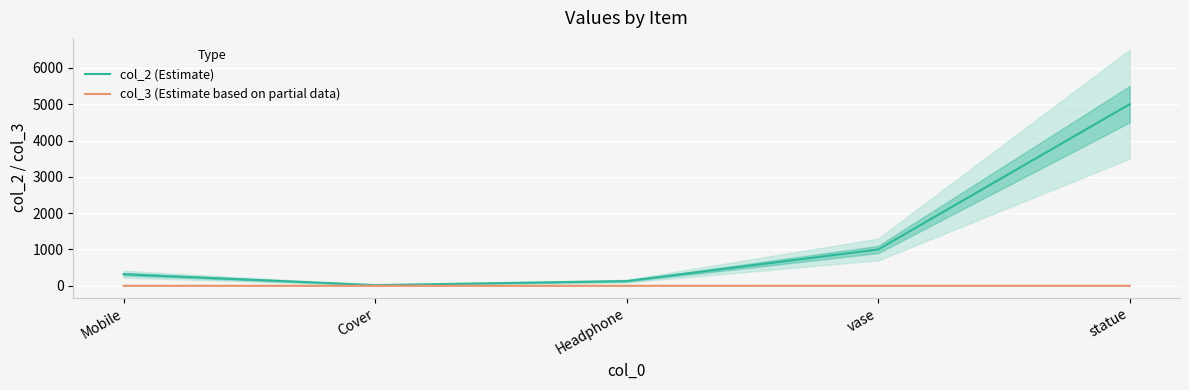

What is the label of the 4th point from the right?

Cover